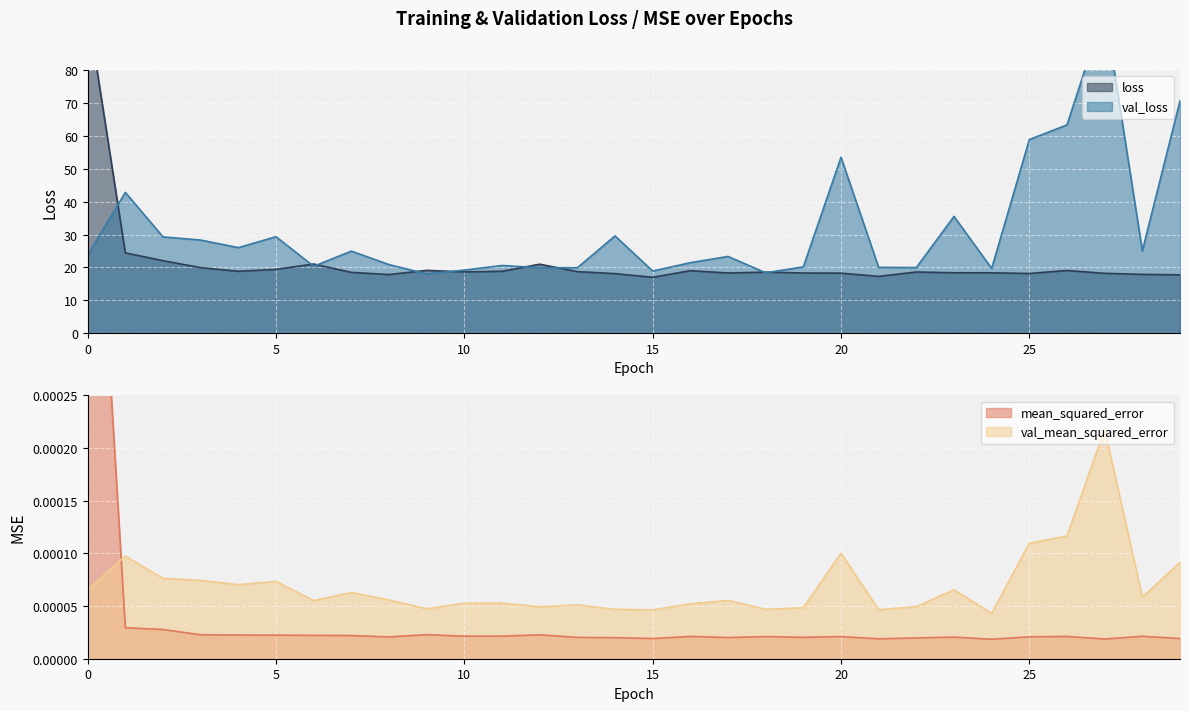

True or false: mean_squared_error and val_mean_squared_error intersect in this chart.

True